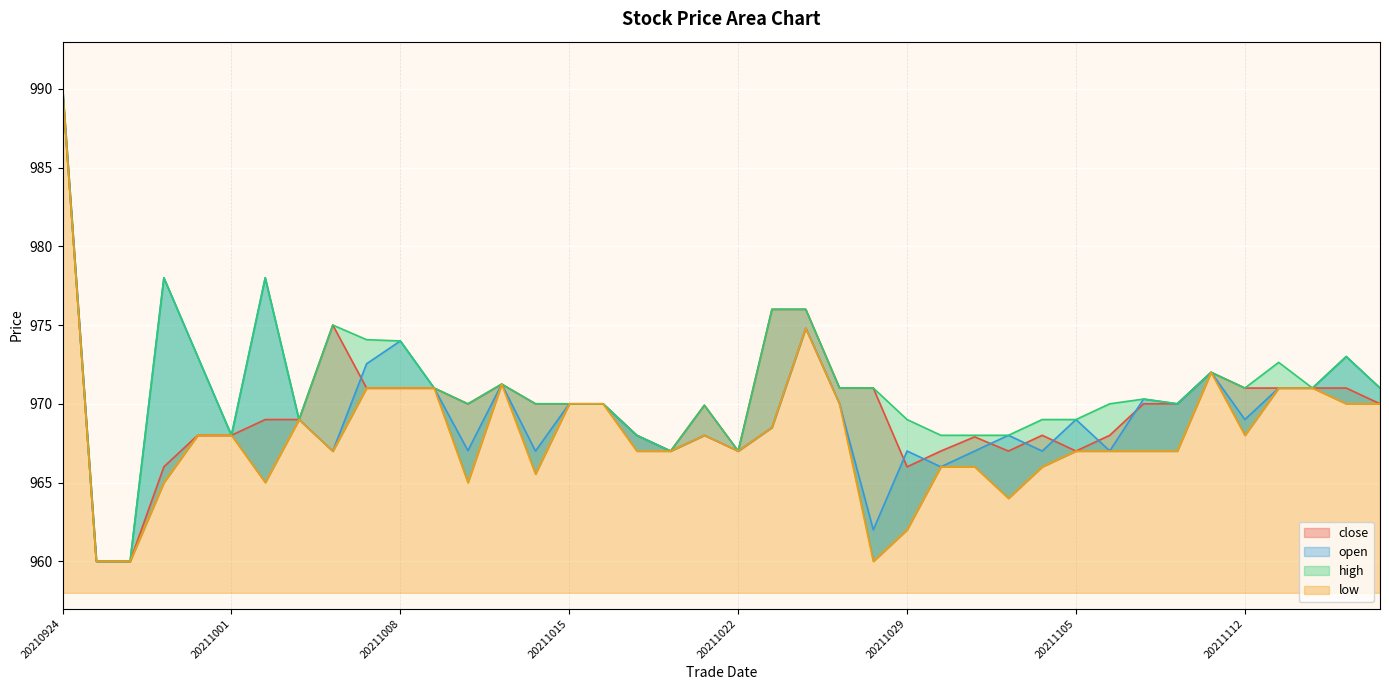

What is the smallest value displayed?

960.0